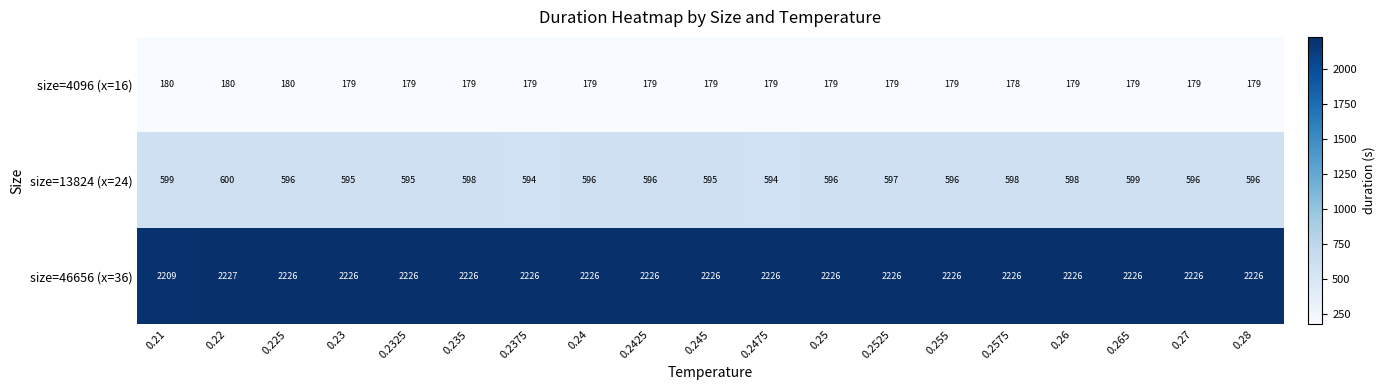

List the series in order of their peak value, lowest first.

size=4096 (x=16), size=13824 (x=24), size=46656 (x=36)